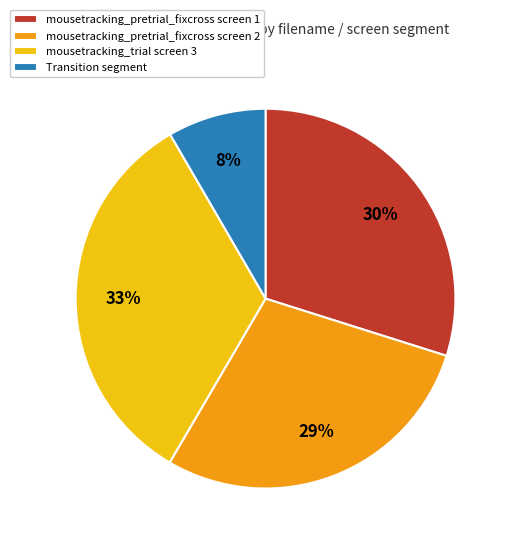

Rank the categories by value from lowest to highest.

Transition segment, mousetracking_pretrial_fixcross screen 2, mousetracking_pretrial_fixcross screen 1, mousetracking_trial screen 3